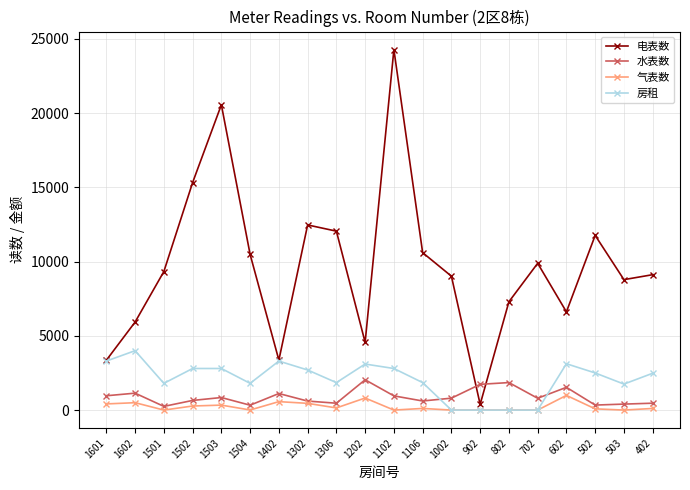

What is the minimum value for 水表数?

248